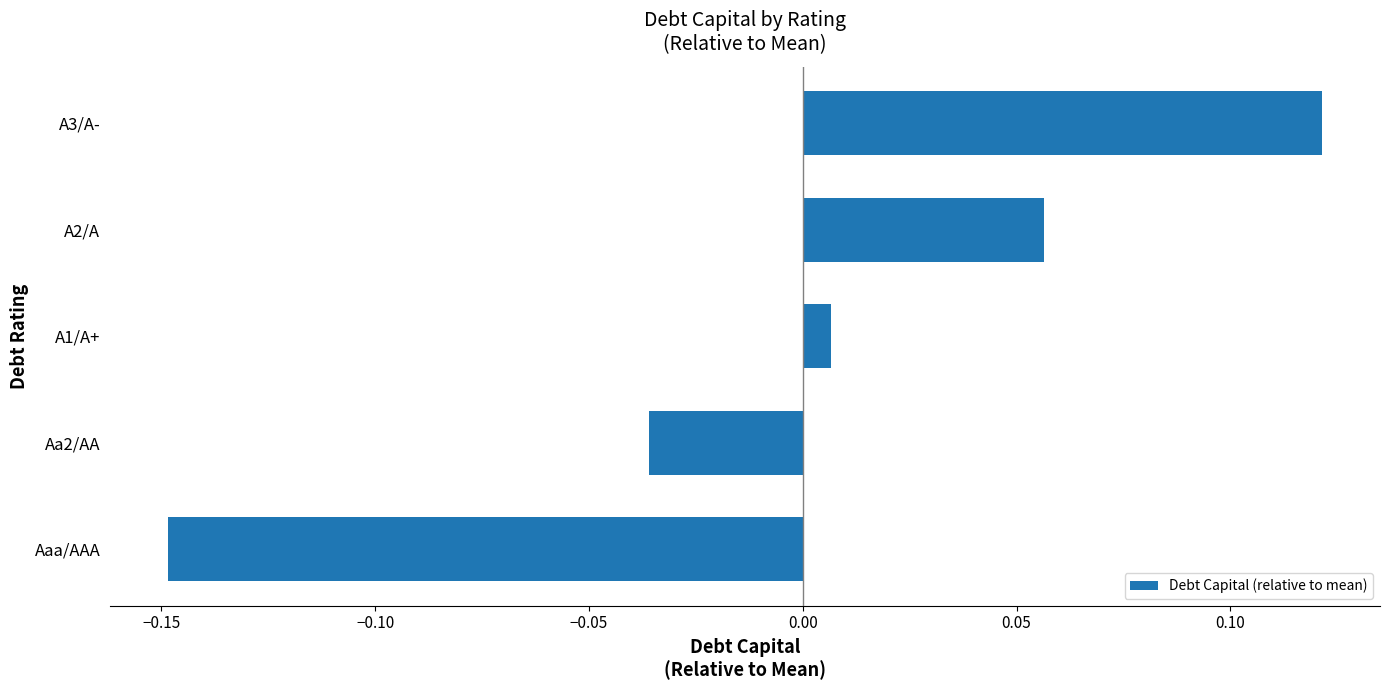

How many values are below 0?

2